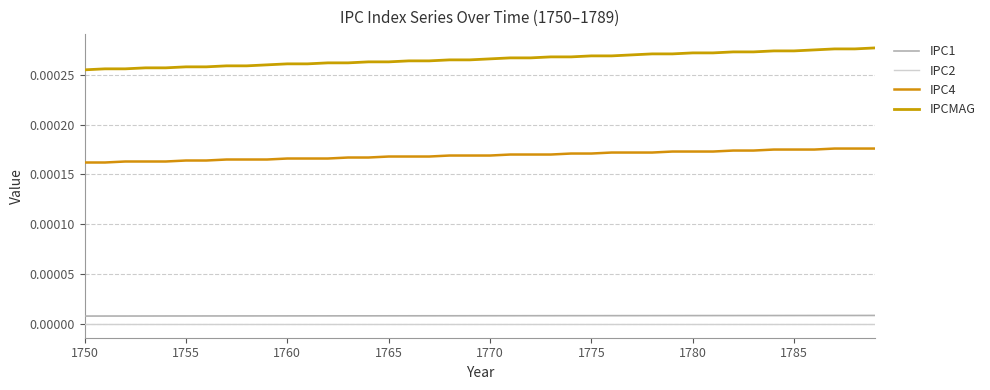

True or false: IPC4 has more than 2 points higher than both neighbors.

False